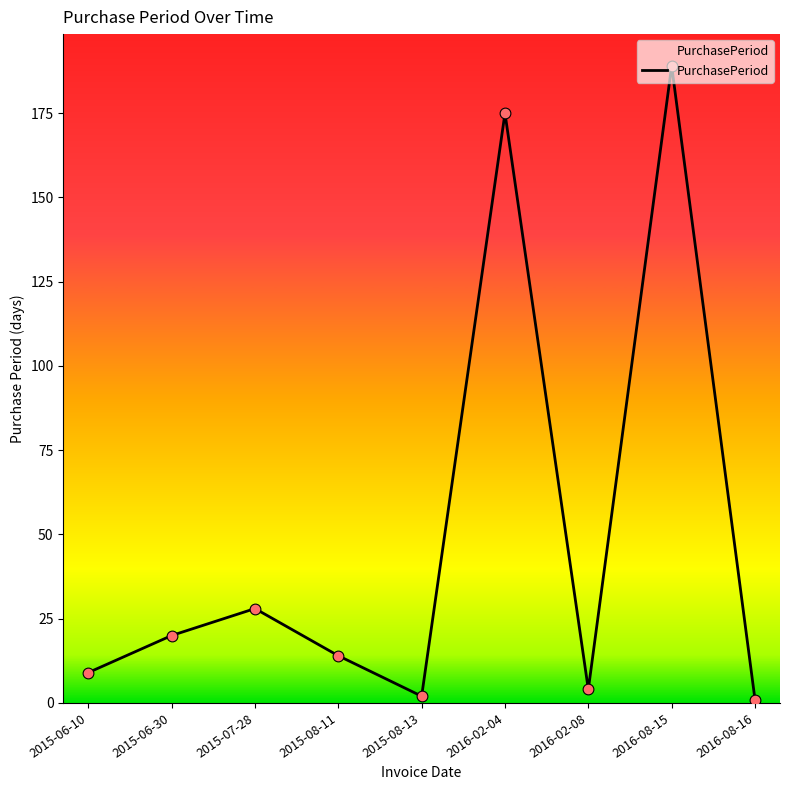

What is the change in value from 2015-08-13 to 2016-02-08?

+2